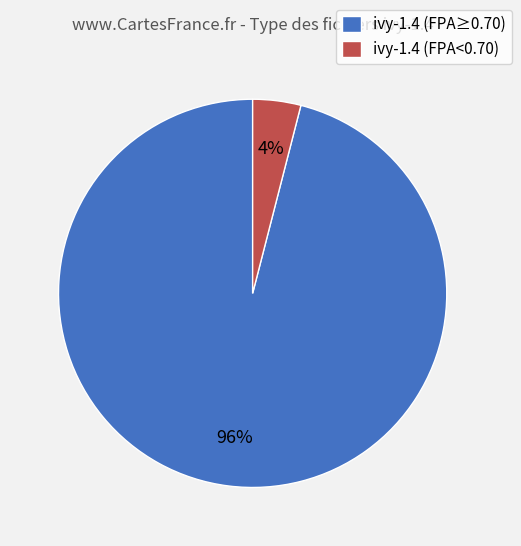

Between ivy-1.4 (FPA≥0.70) and ivy-1.4 (FPA<0.70), which is larger?

ivy-1.4 (FPA≥0.70)